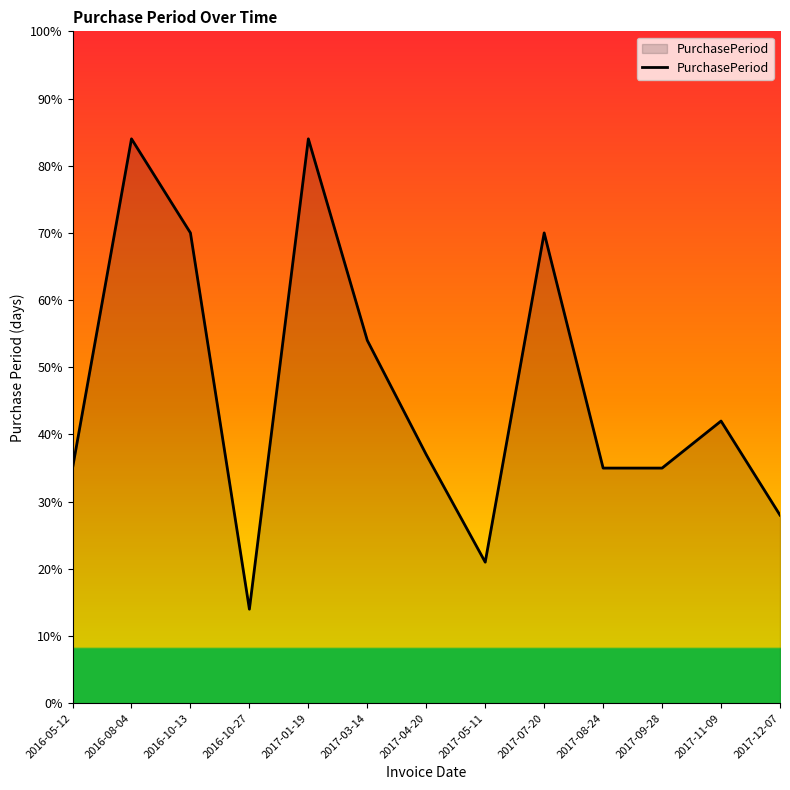

Where is the first local maximum?

2016-08-04